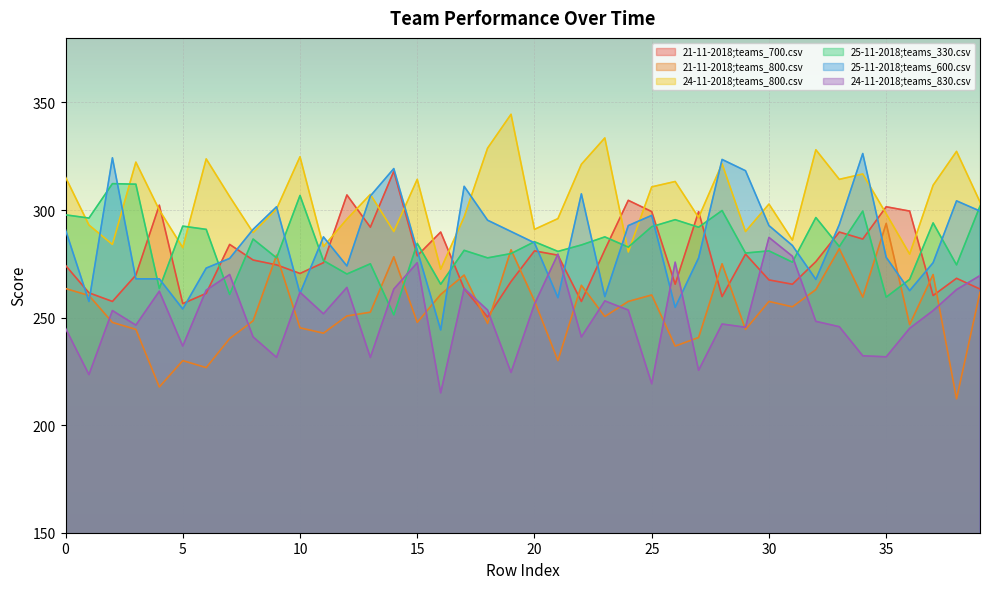

Rank the series by their maximum value, from lowest to highest.

24-11-2018;teams_830.csv, 21-11-2018;teams_800.csv, 25-11-2018;teams_330.csv, 21-11-2018;teams_700.csv, 25-11-2018;teams_600.csv, 24-11-2018;teams_800.csv